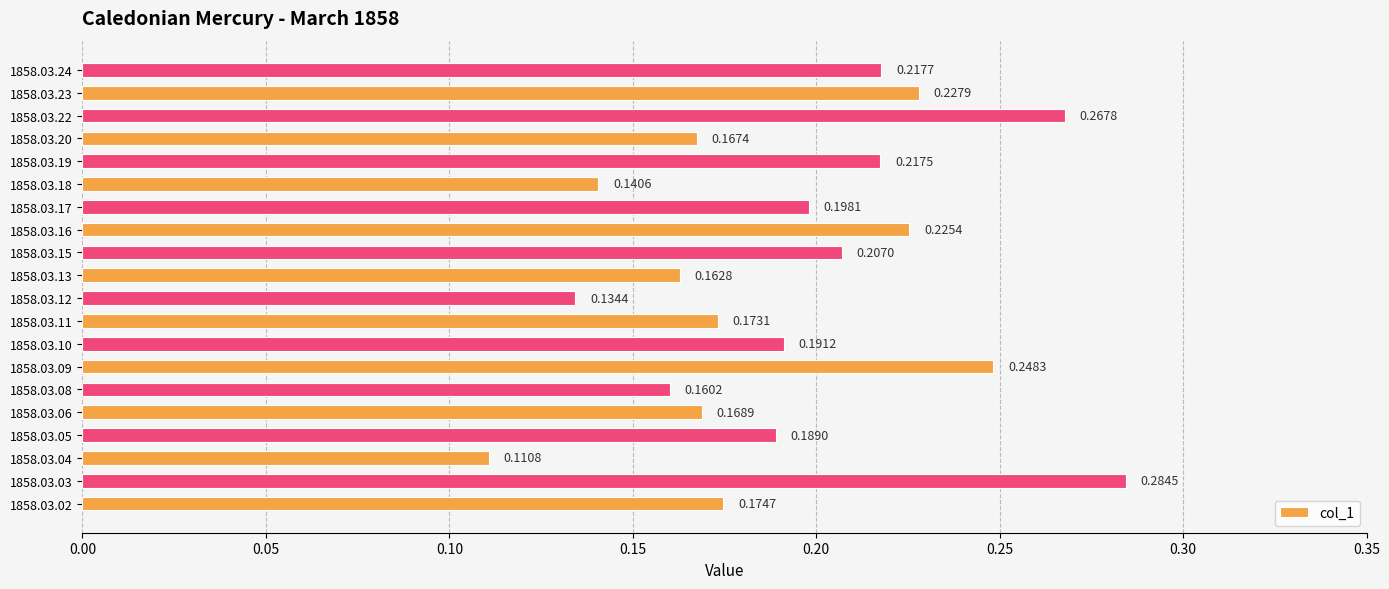

What is the sum of the values at 1858.03.13 and 1858.03.23?

0.4